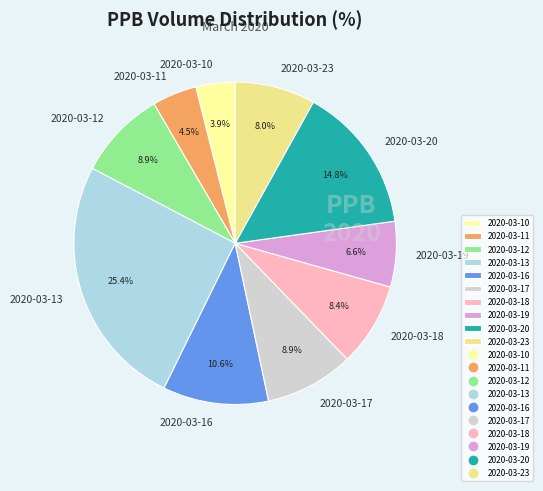

Which slice is the largest?

2020-03-13